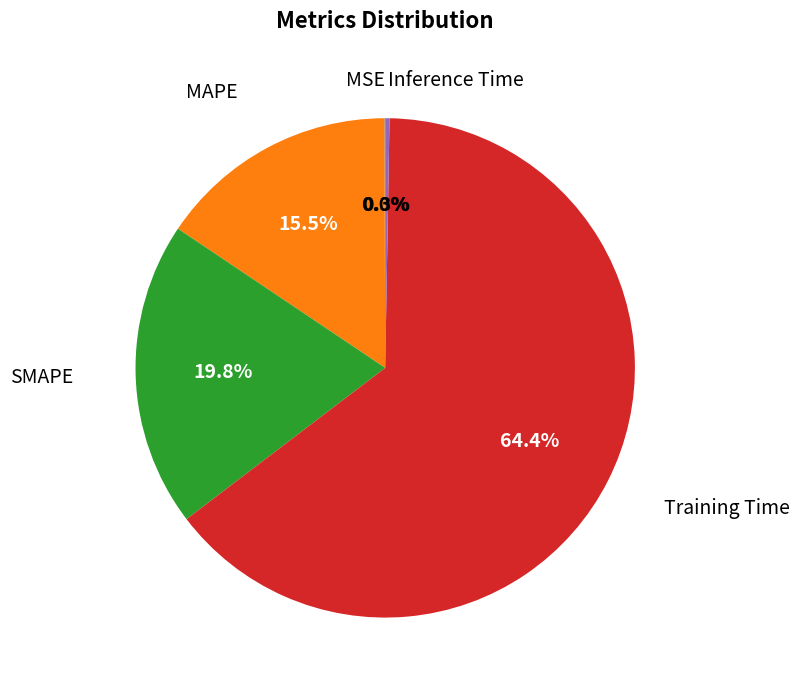

Is there any slice that represents more than half of the pie?

Yes